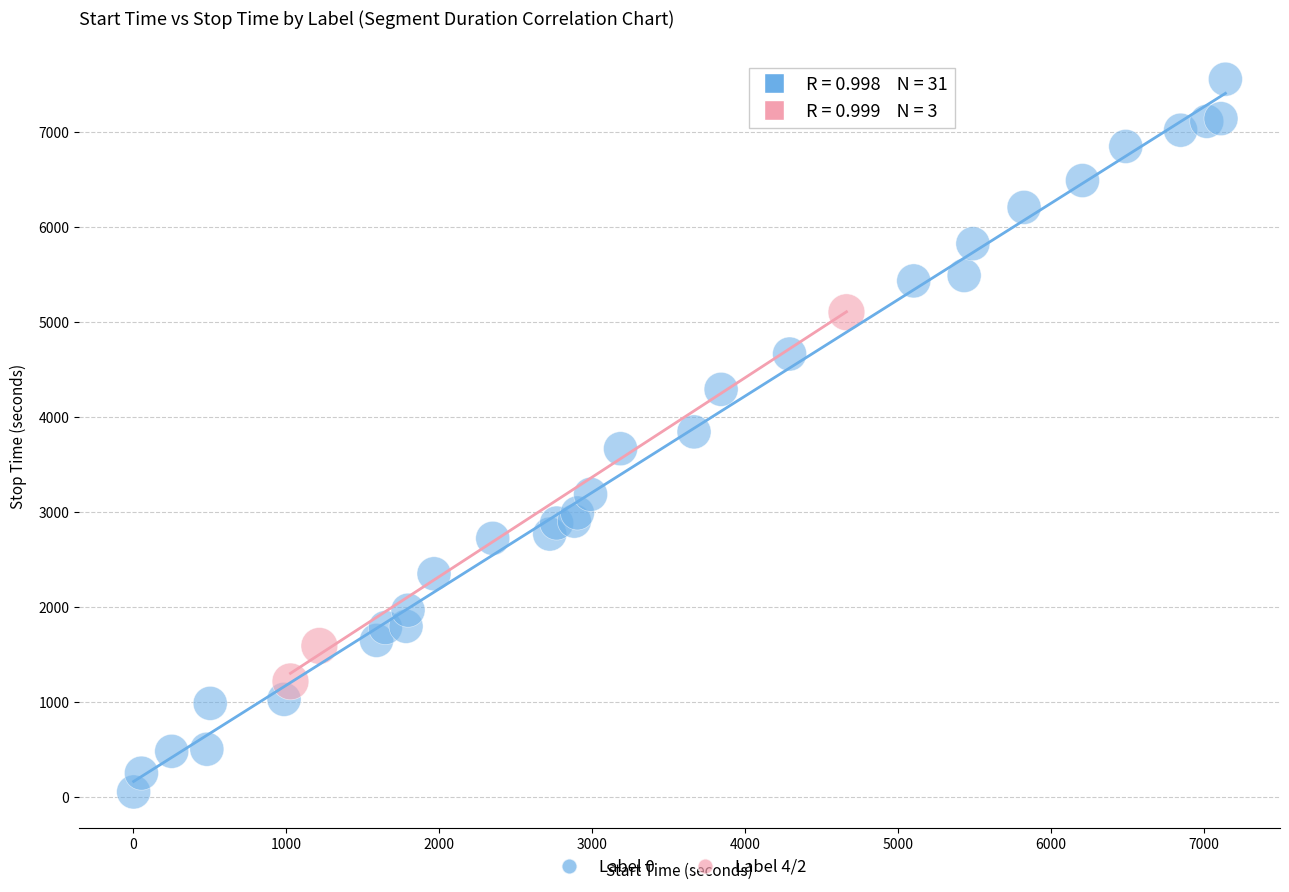

Which series reaches the maximum Y coordinate?

Label 0